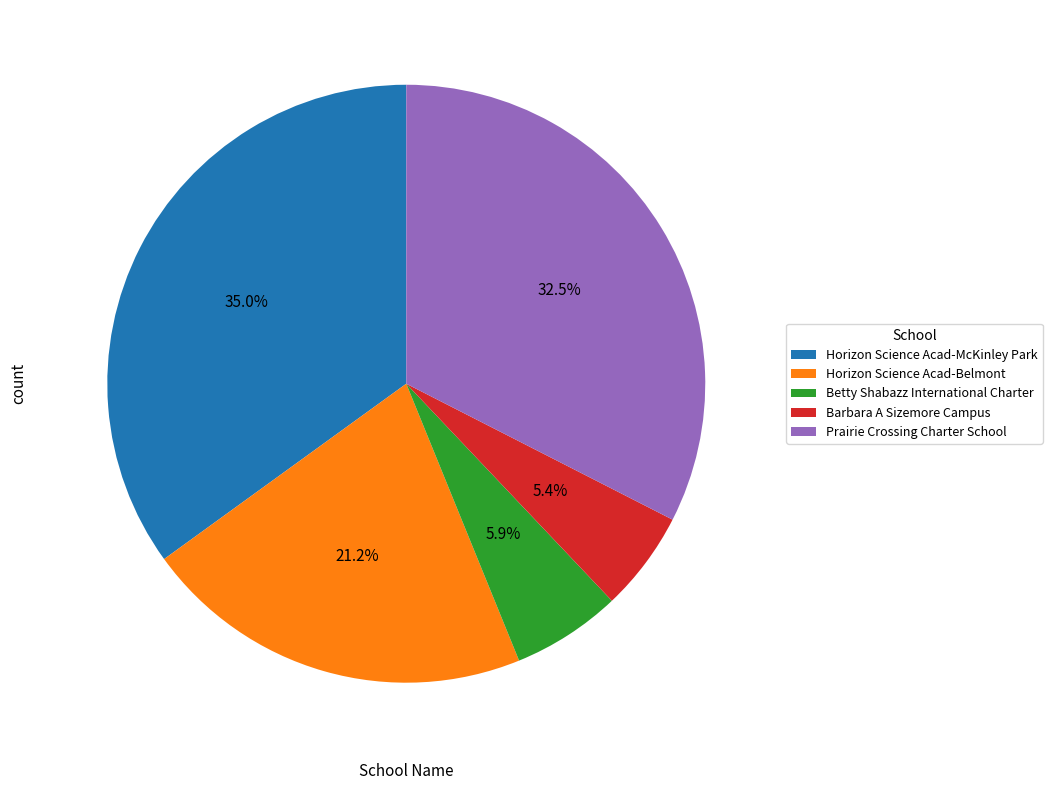

To the nearest percent, what is the difference between the Betty Shabazz International Charter and Prairie Crossing Charter School slice percentages?

27%